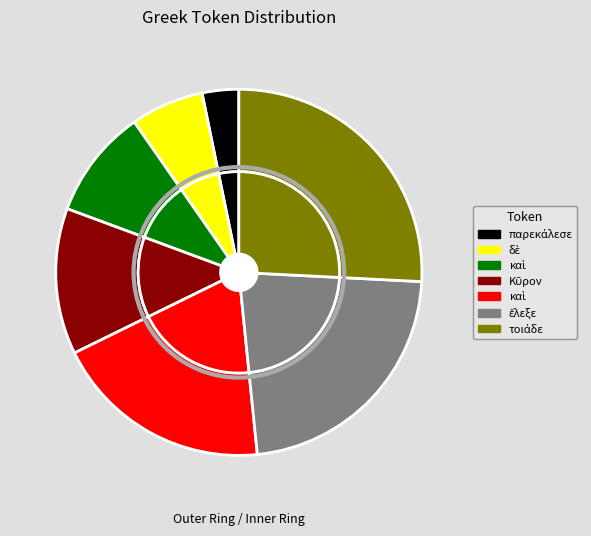

Does καὶ account for over 50% of the chart?

No